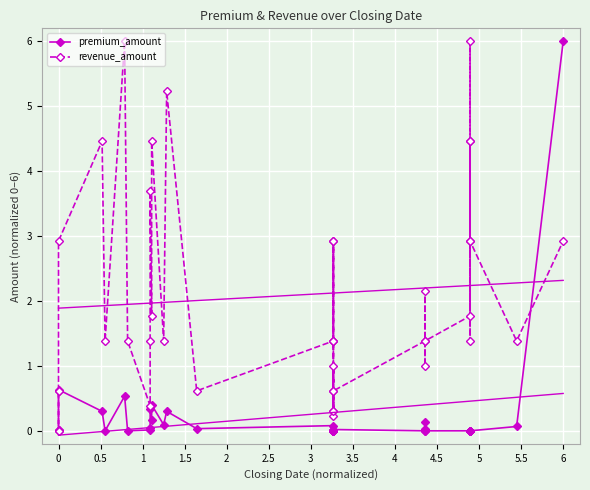

What are all the series names shown in the legend?

premium_amount, revenue_amount